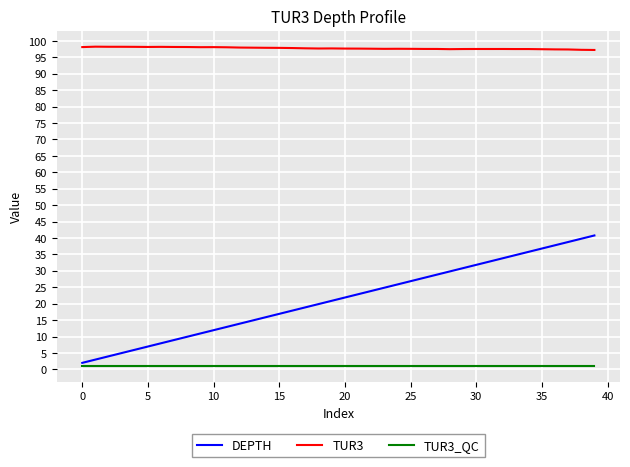

True or false: TUR3_QC and TUR3 cross at least once.

False